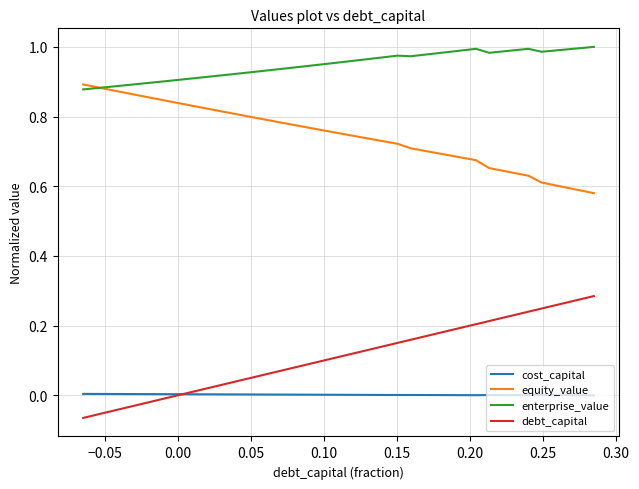

Which series has the largest total across all categories?

enterprise_value